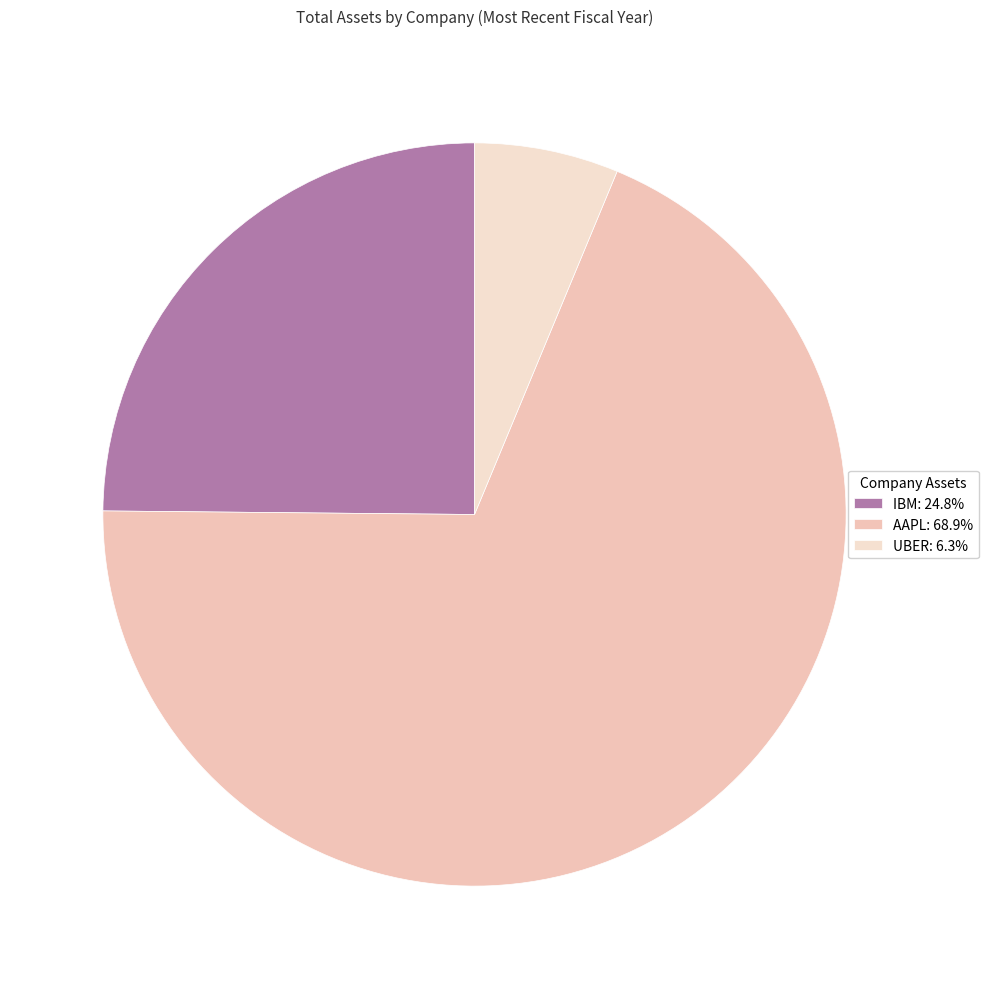

What percentage is the IBM slice, to the nearest percent?

25%